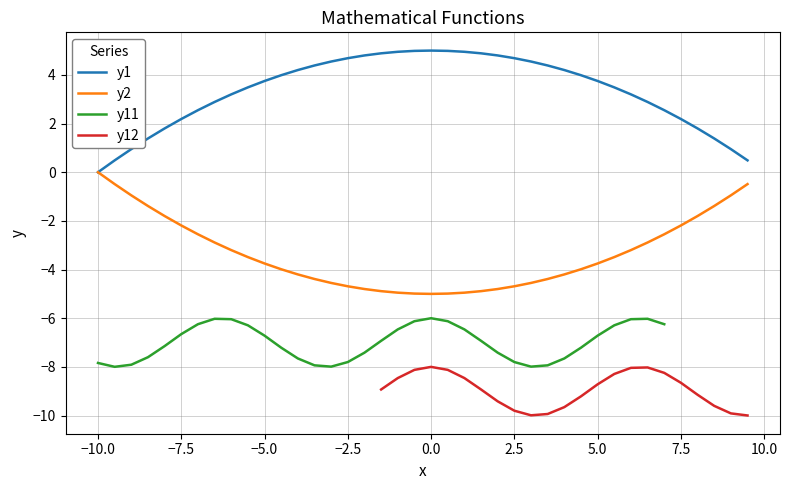

The value of y1 at 7.5 is 1.3. True or false?

False